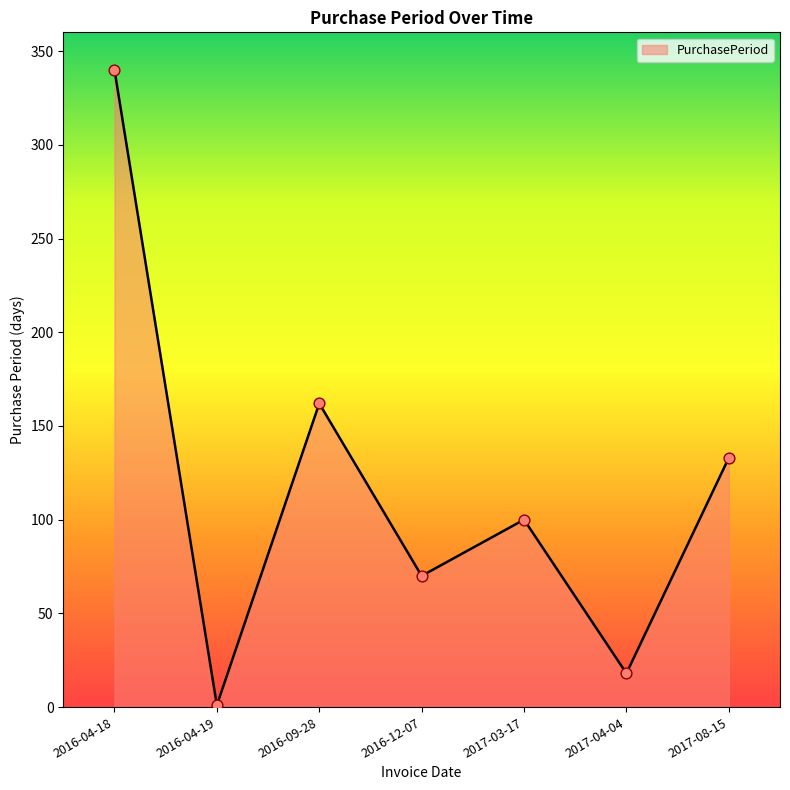

What is the change in value from 2016-04-19 to 2017-08-15?

+132